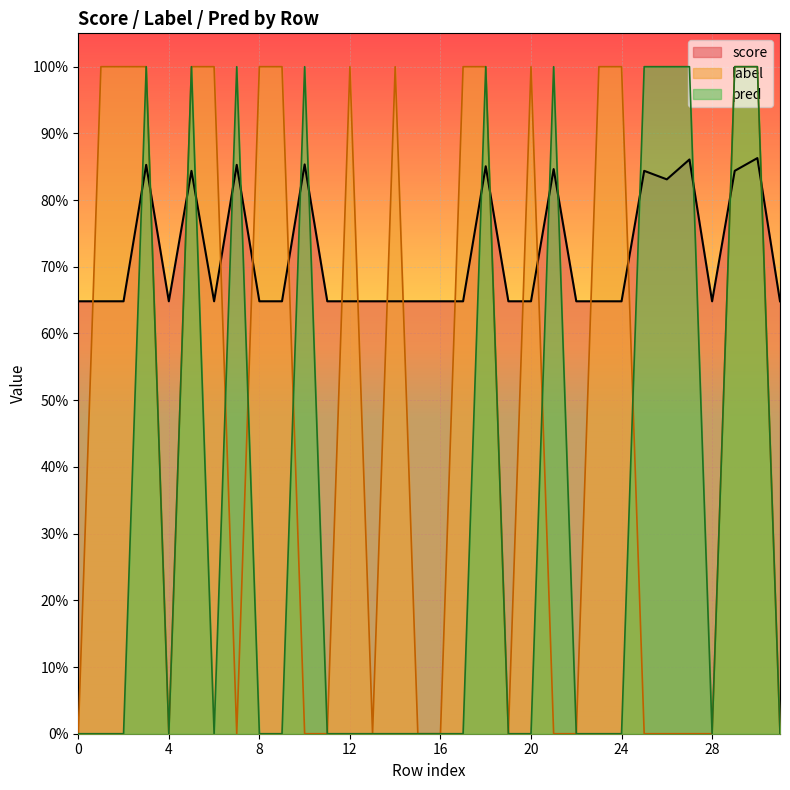

True or false: score has a value of 0.2 at 25.

False